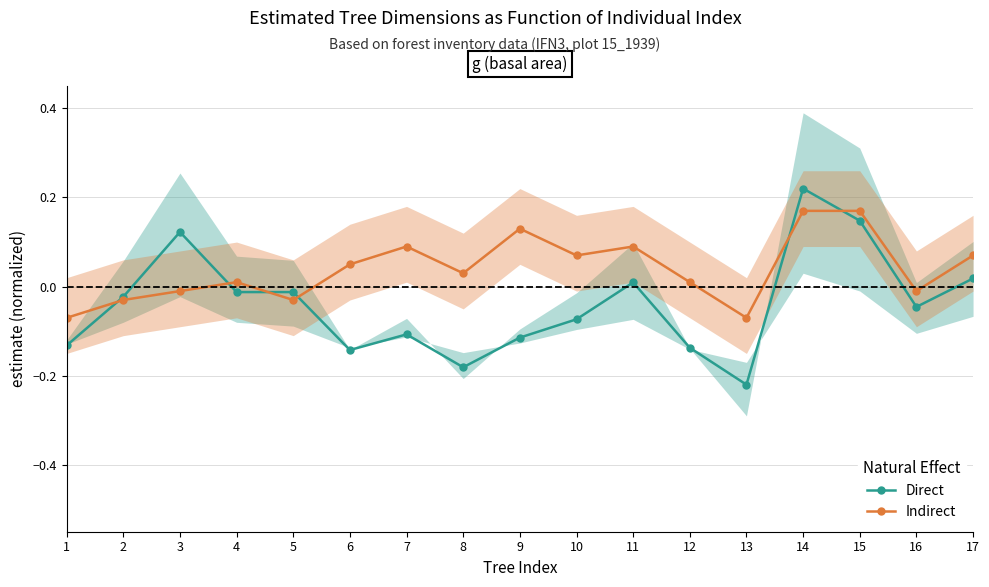

After their last crossing, which series has the higher values: Indirect or Direct?

Indirect